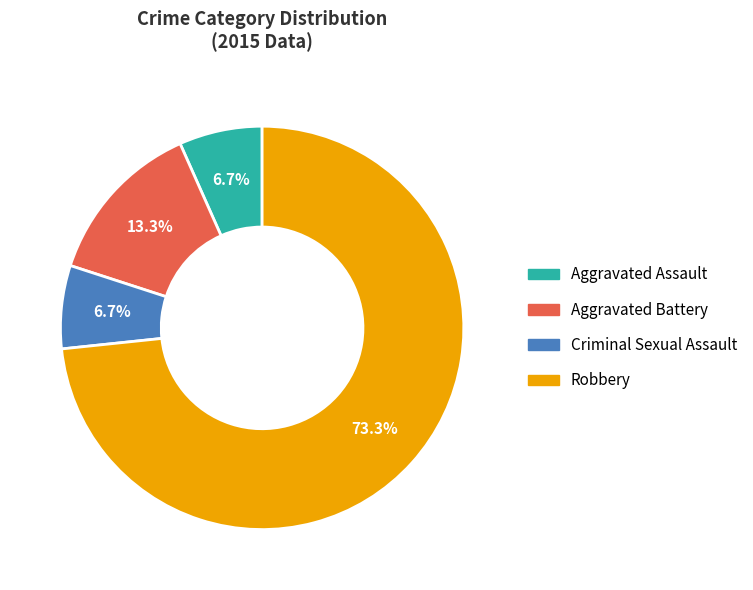

To the nearest percent, what is the difference between the Robbery and Aggravated Assault slice percentages?

67%